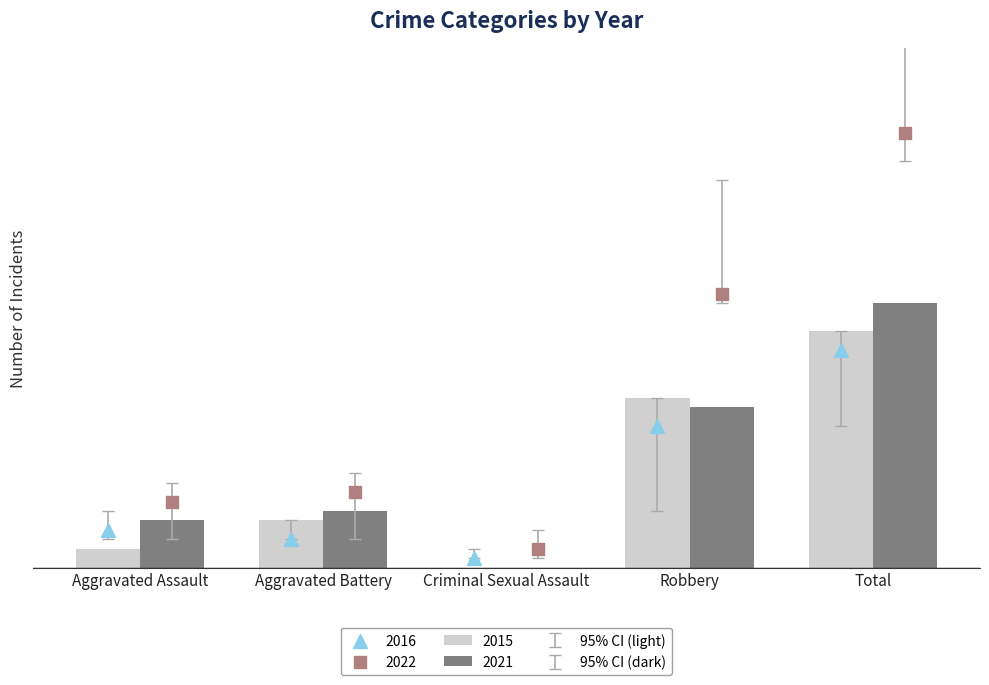

Which series reaches the minimum Y coordinate?

2015